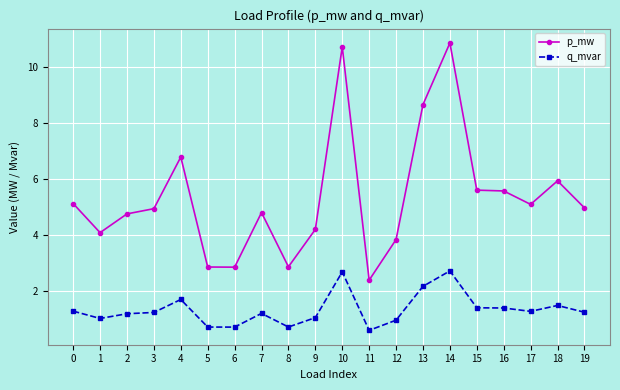

The p_mw series shows 6.8 at 4. True or false?

True